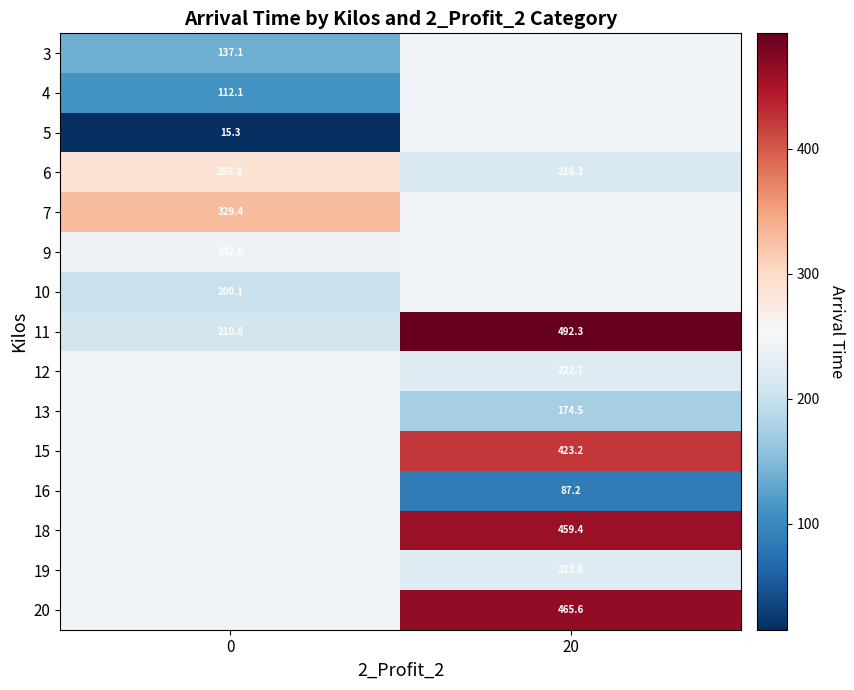

How many data points in row_13 are above 223?

1